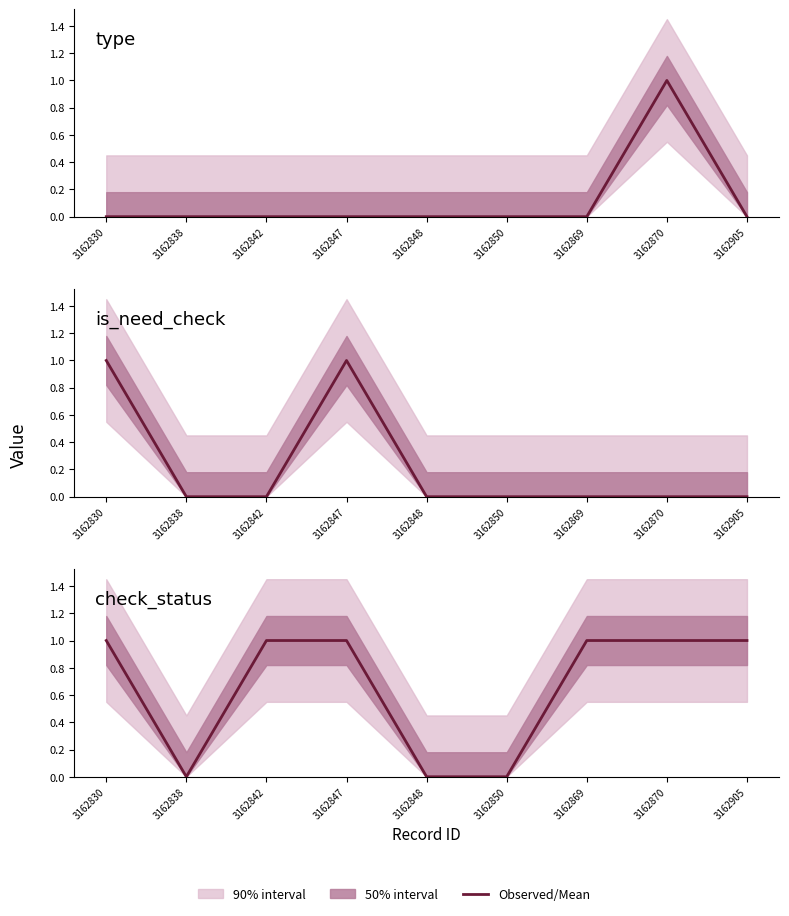

What is the highest value of the is_need_check series?

1